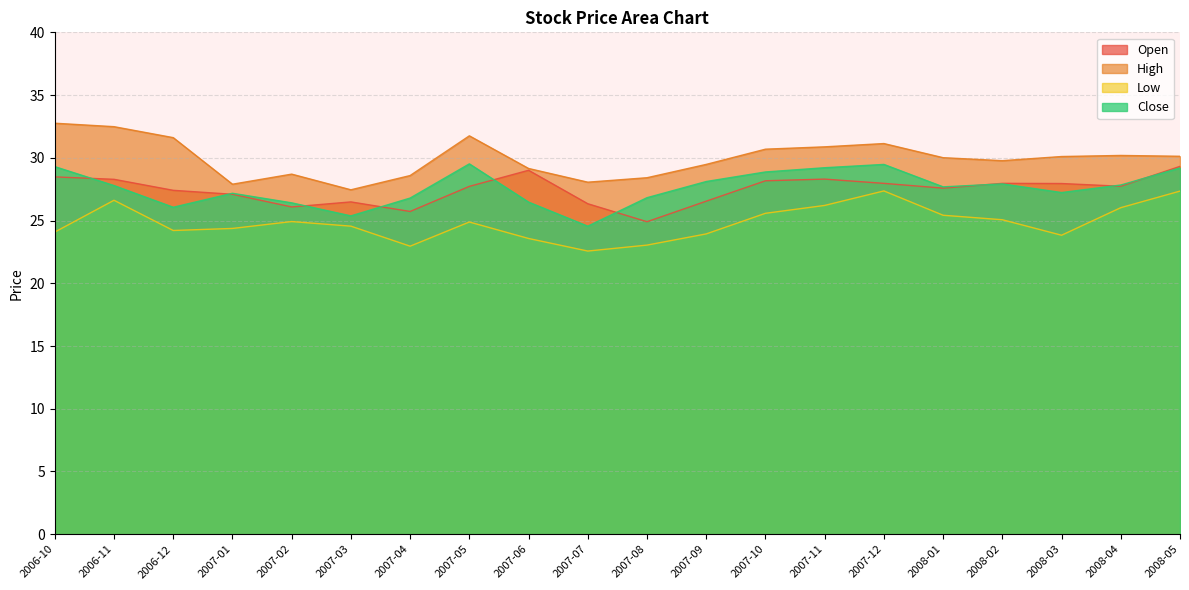

Which label corresponds to the smallest value in the chart?

2007-07